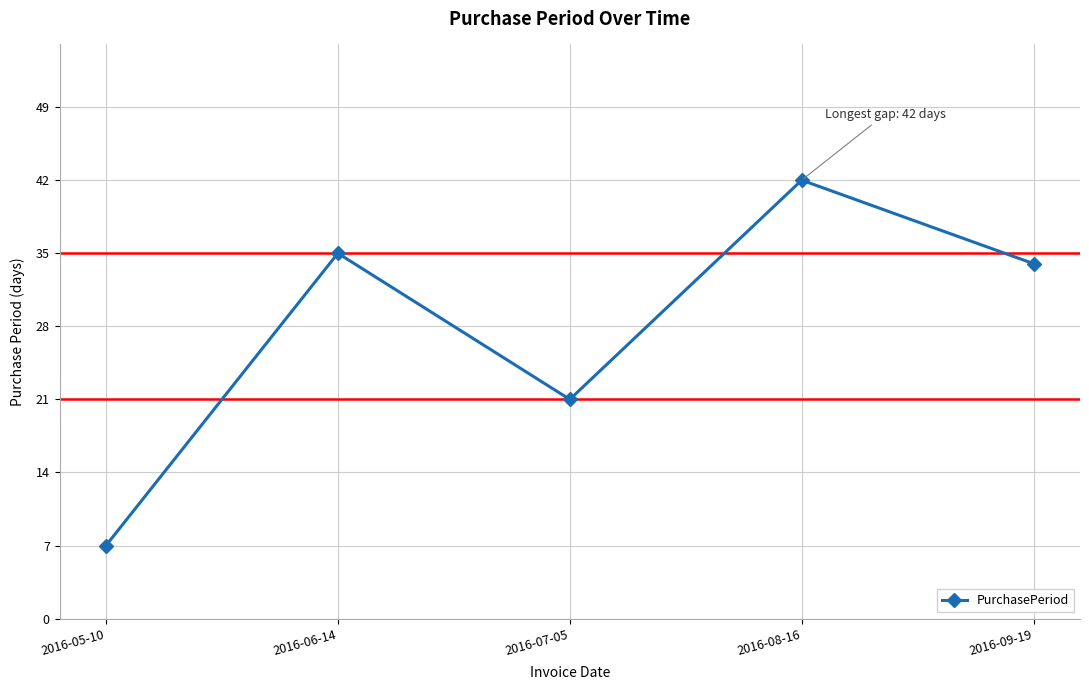

Does the chart display data point markers on the line(s)?

Yes